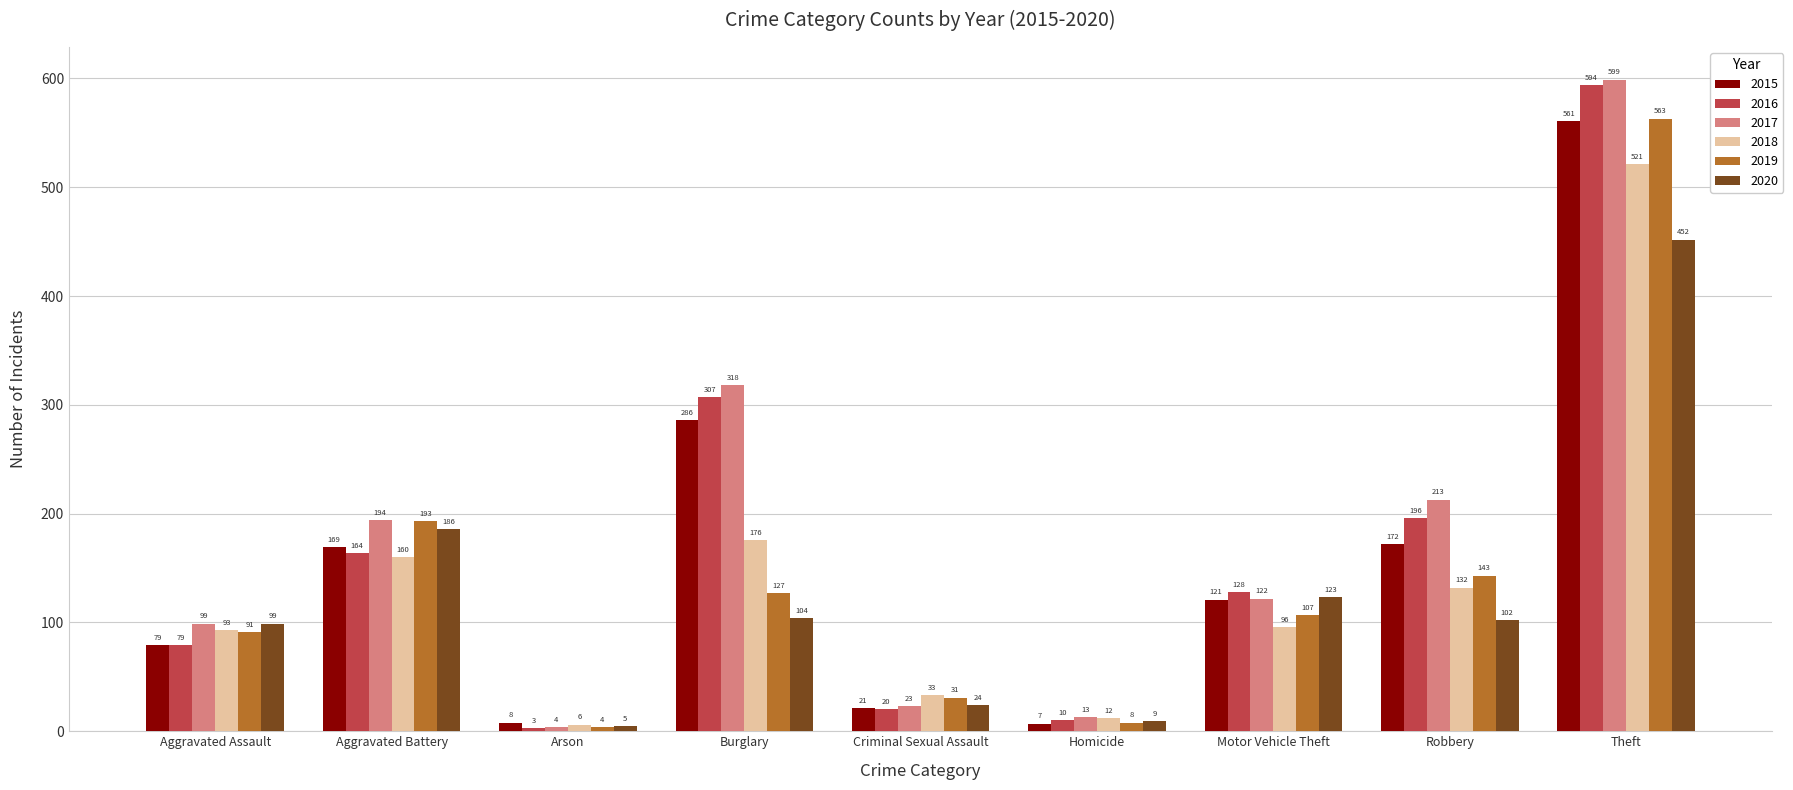

At which category is the sum across all series the highest?

Theft